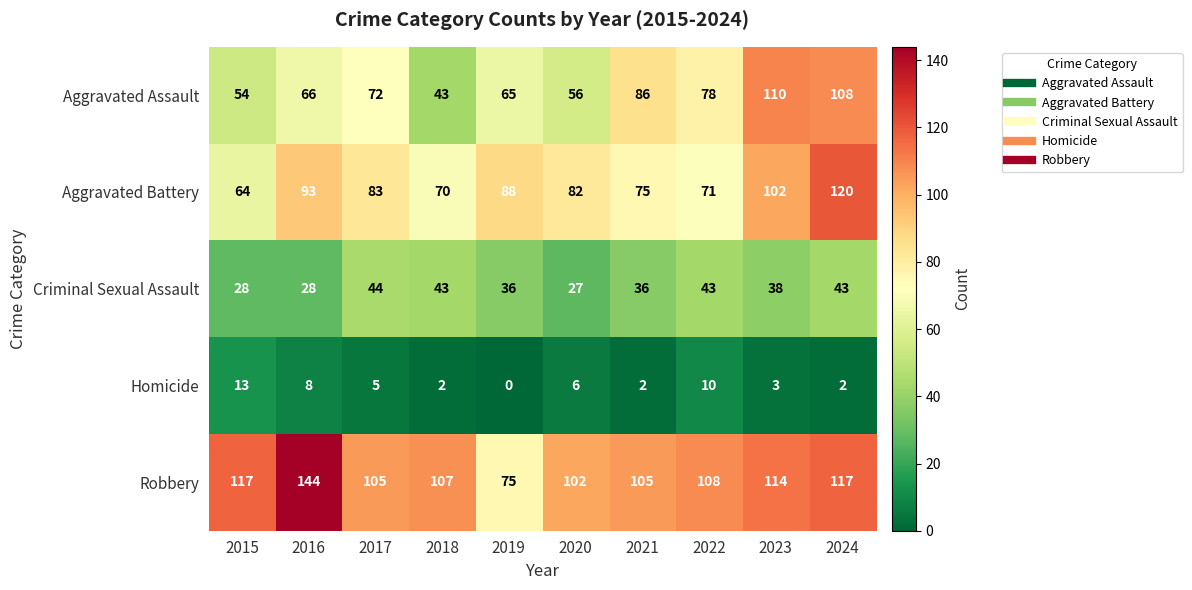

What value does the Criminal Sexual Assault series have at 2023, to the nearest 10?

40